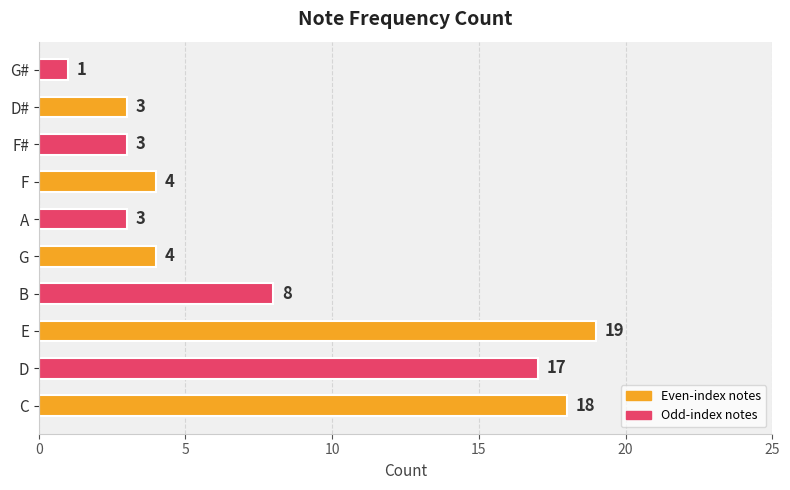

What is the greatest value displayed?

19